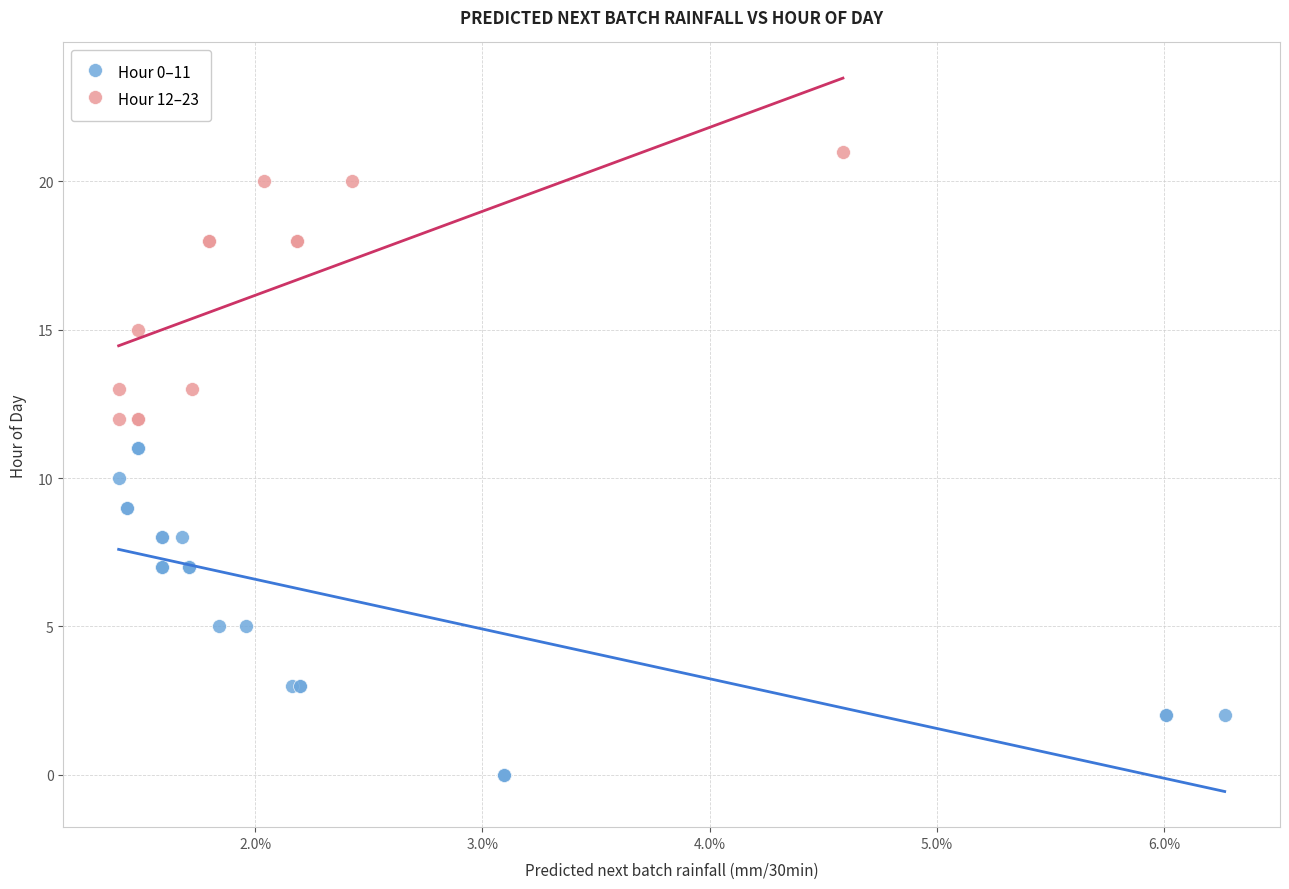

Which series contains the highest Y value?

Hour 12–23